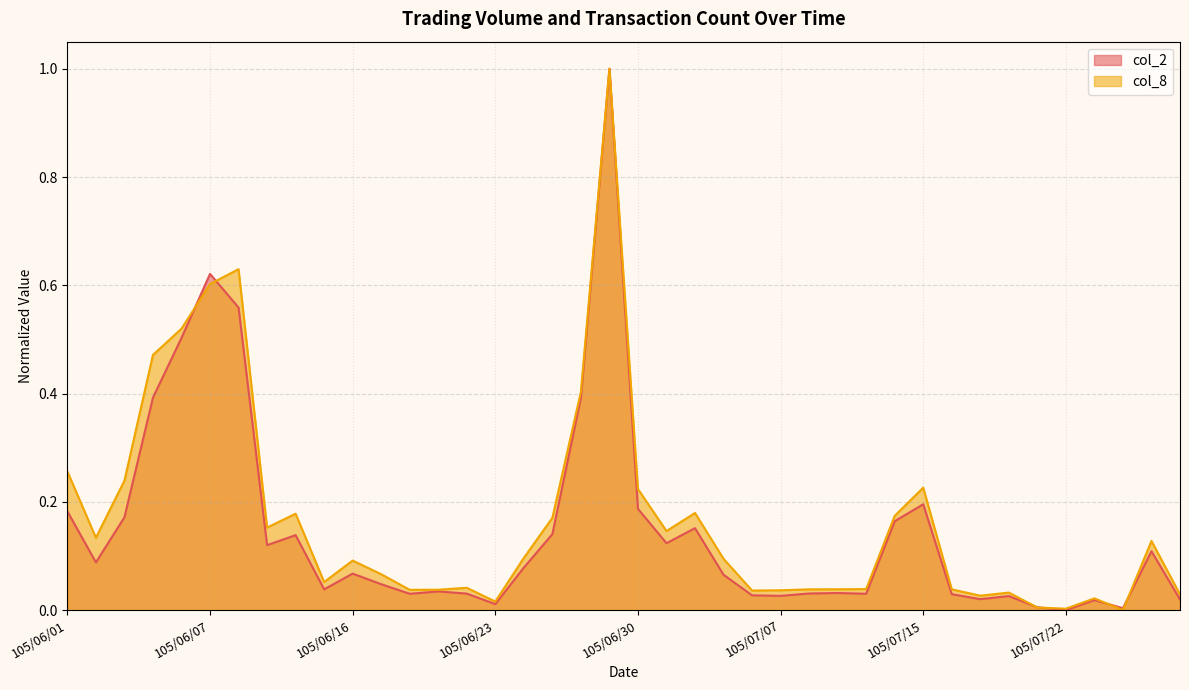

The col_8 series shows 0.0 at 105/07/12. True or false?

True